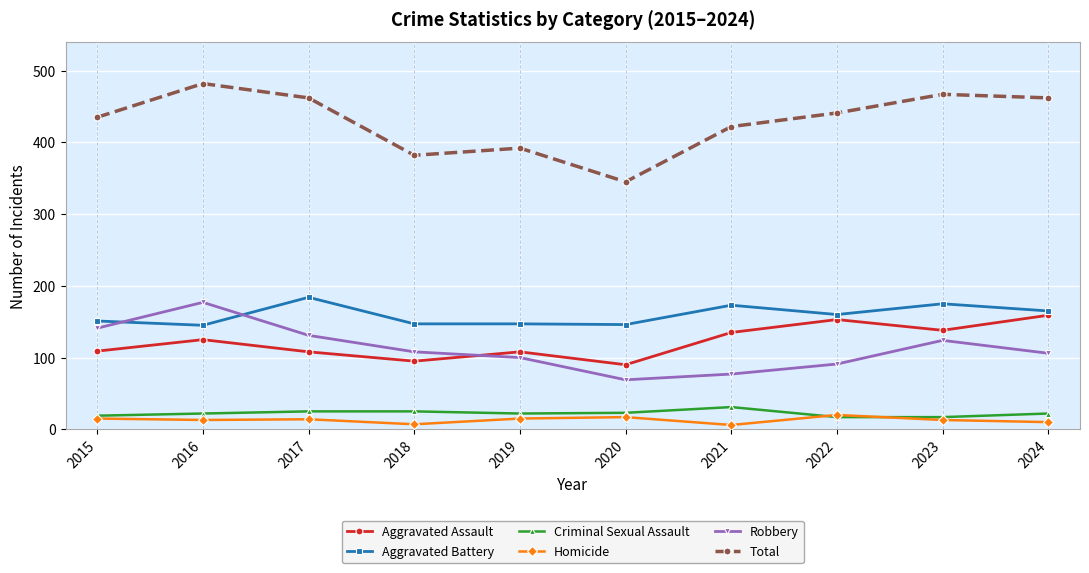

True or false: Aggravated Assault has more than 0 points higher than both neighbors.

True